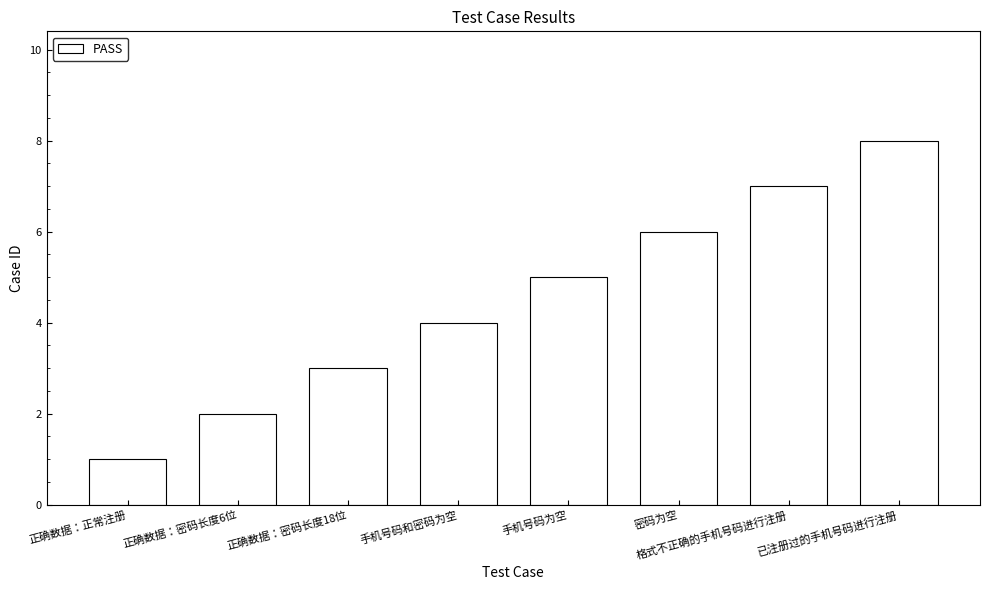

What is the sum of all values?

36